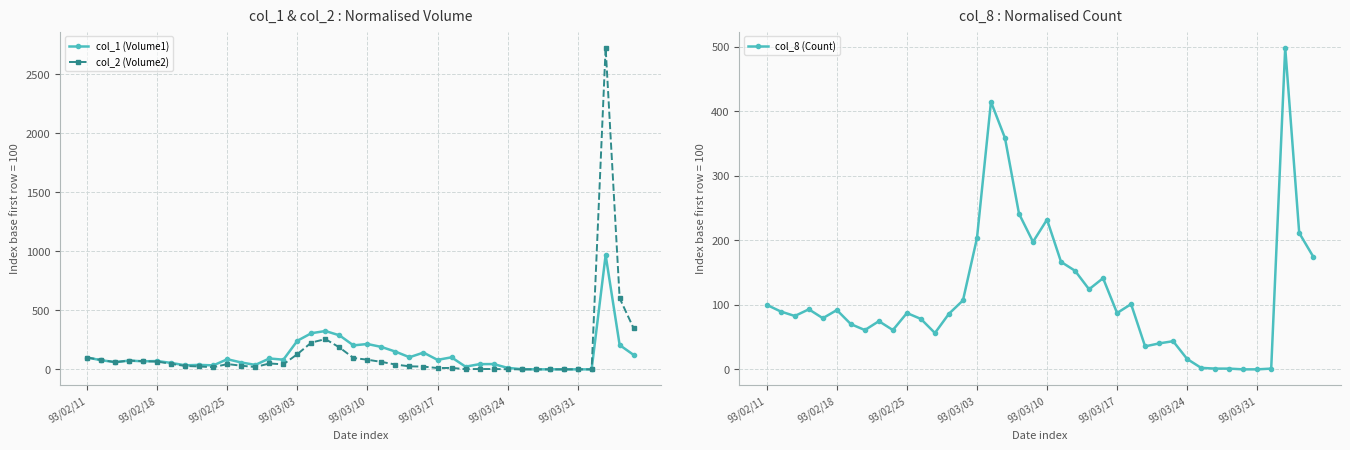

What is the sum of the col_1 (Volume1) values at 8 and 27?

60.6